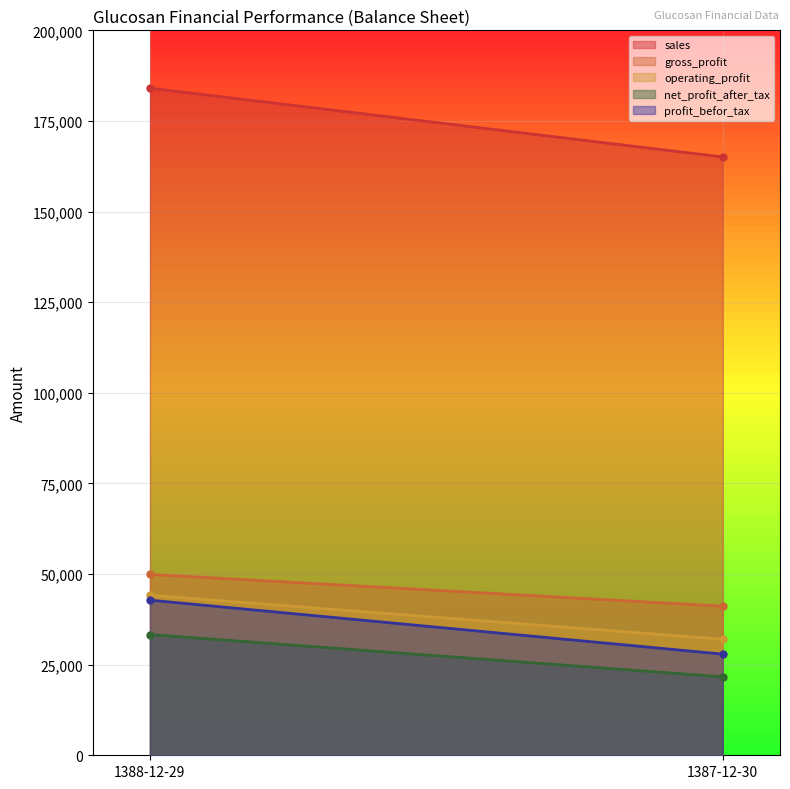

Between 1387-12-30 and 1388-12-29, which is larger?

1388-12-29